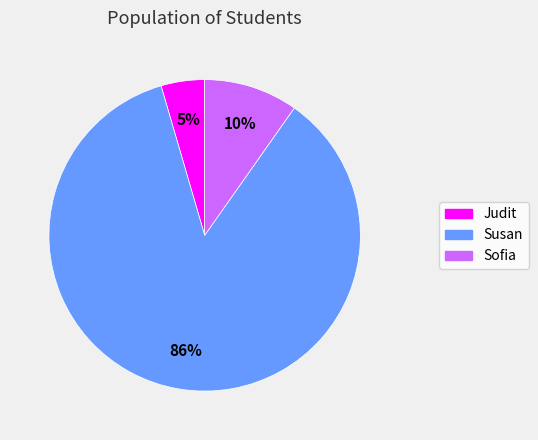

Combined, do Susan and Sofia account for over 50%?

Yes